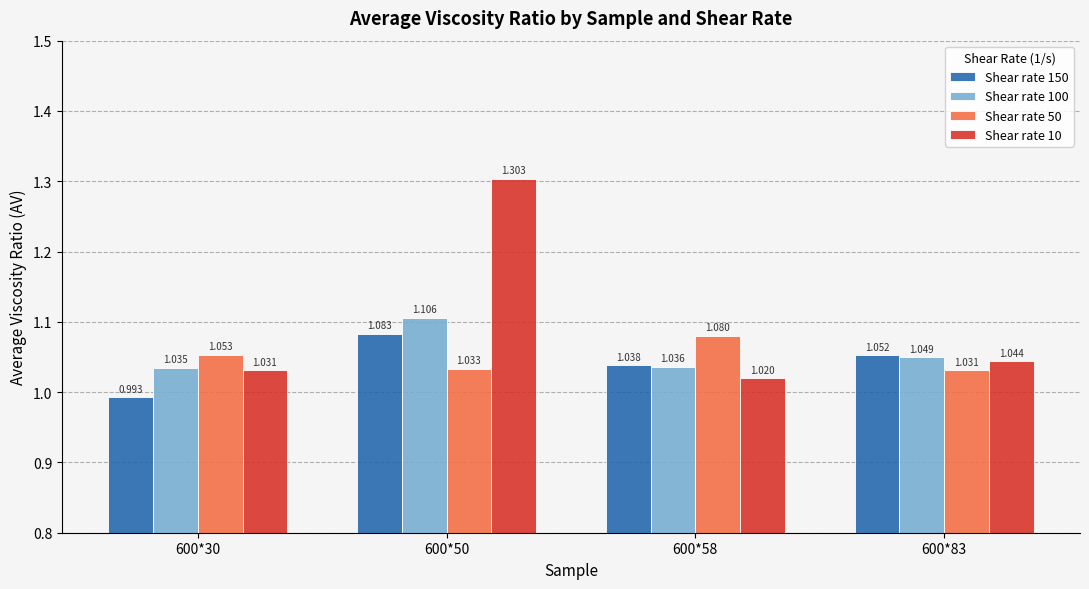

What is the sum of all Shear rate 100 values?

4.2